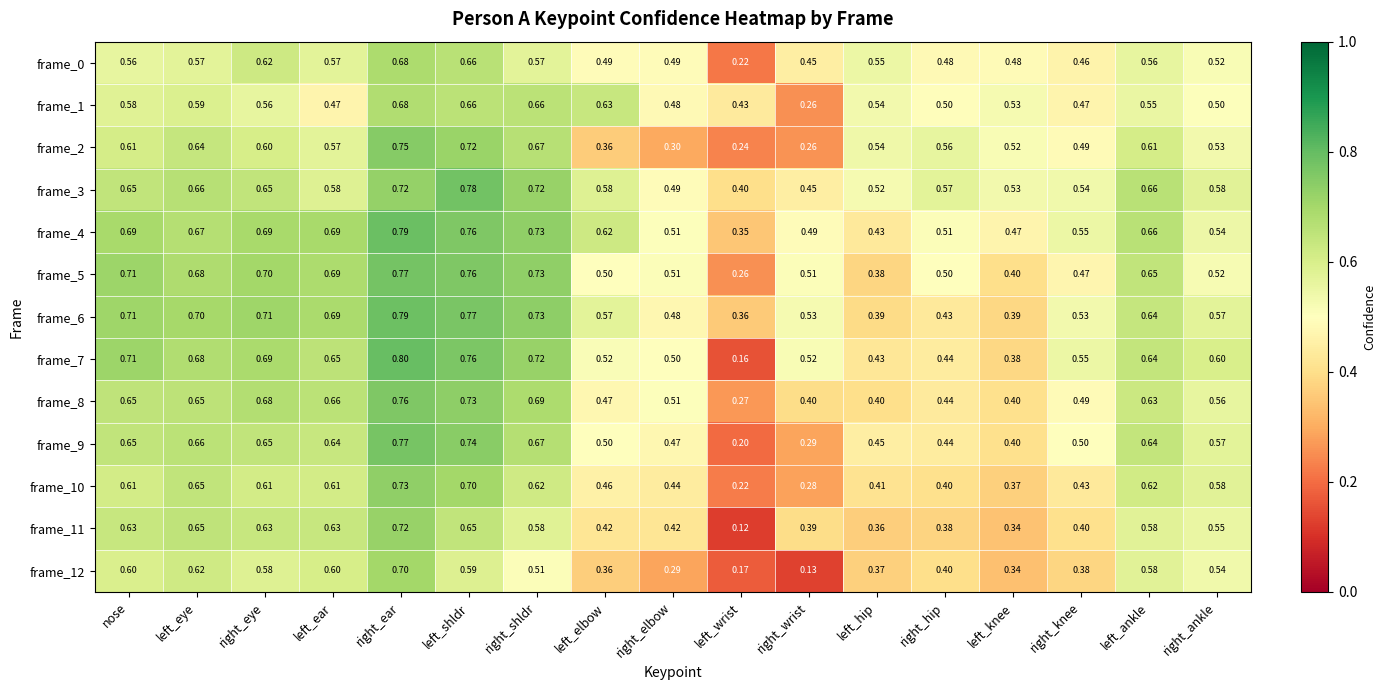

Which category has the lowest value in the frame_12 series?

right_wrist